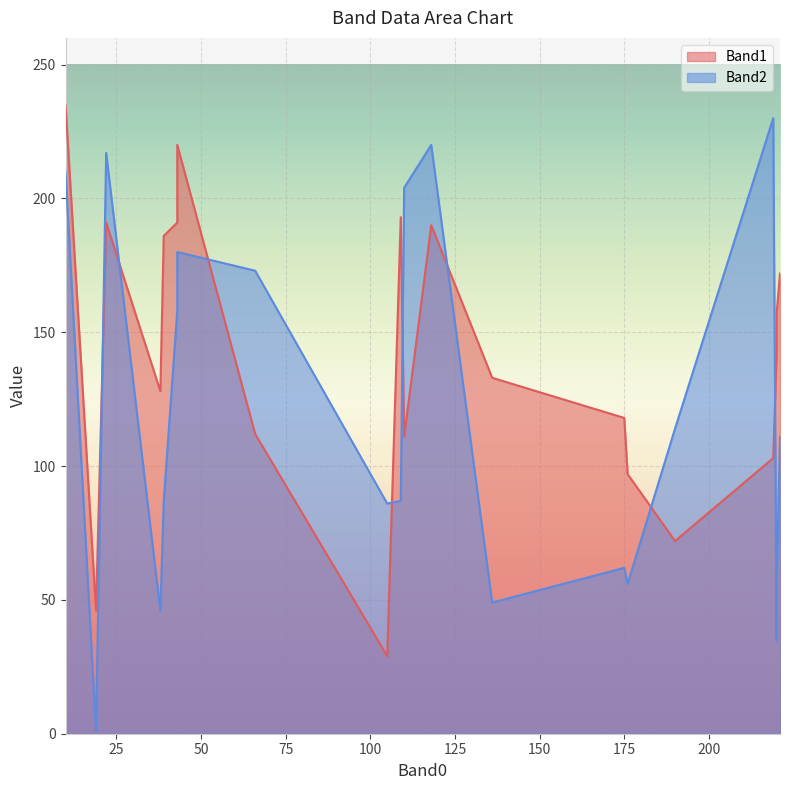

How many lines are shown in the chart?

2